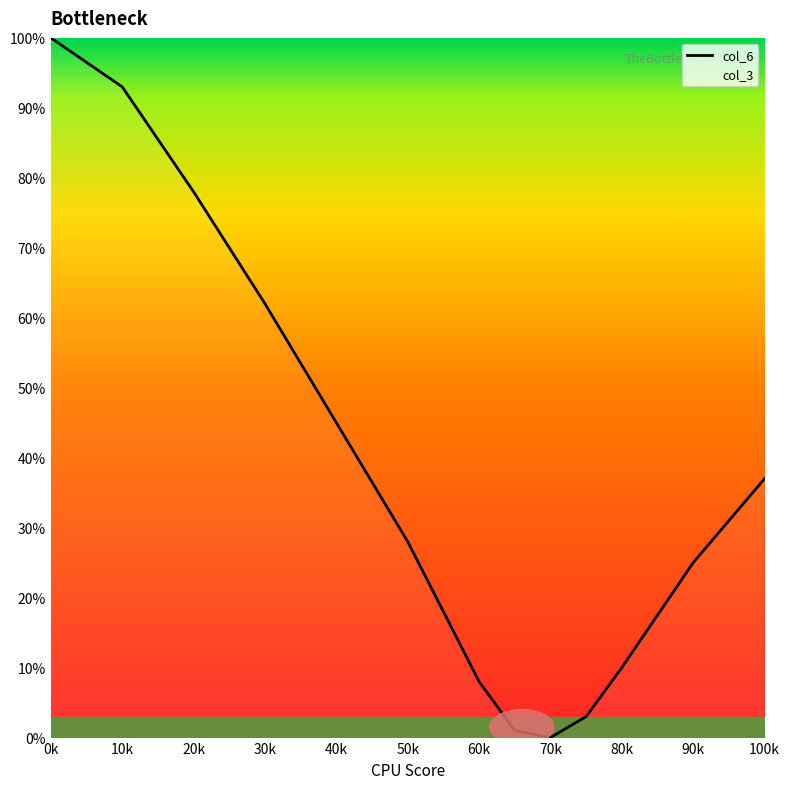

Does the chart have visible grid lines?

No